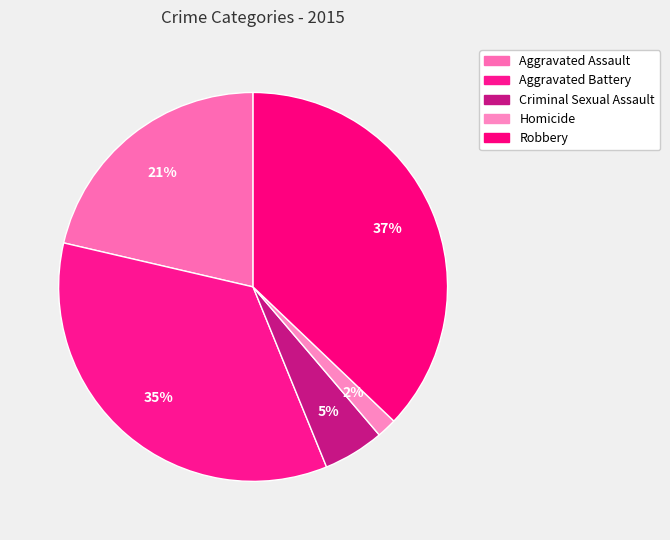

Is it true that Aggravated Battery is 35% of the pie?

True